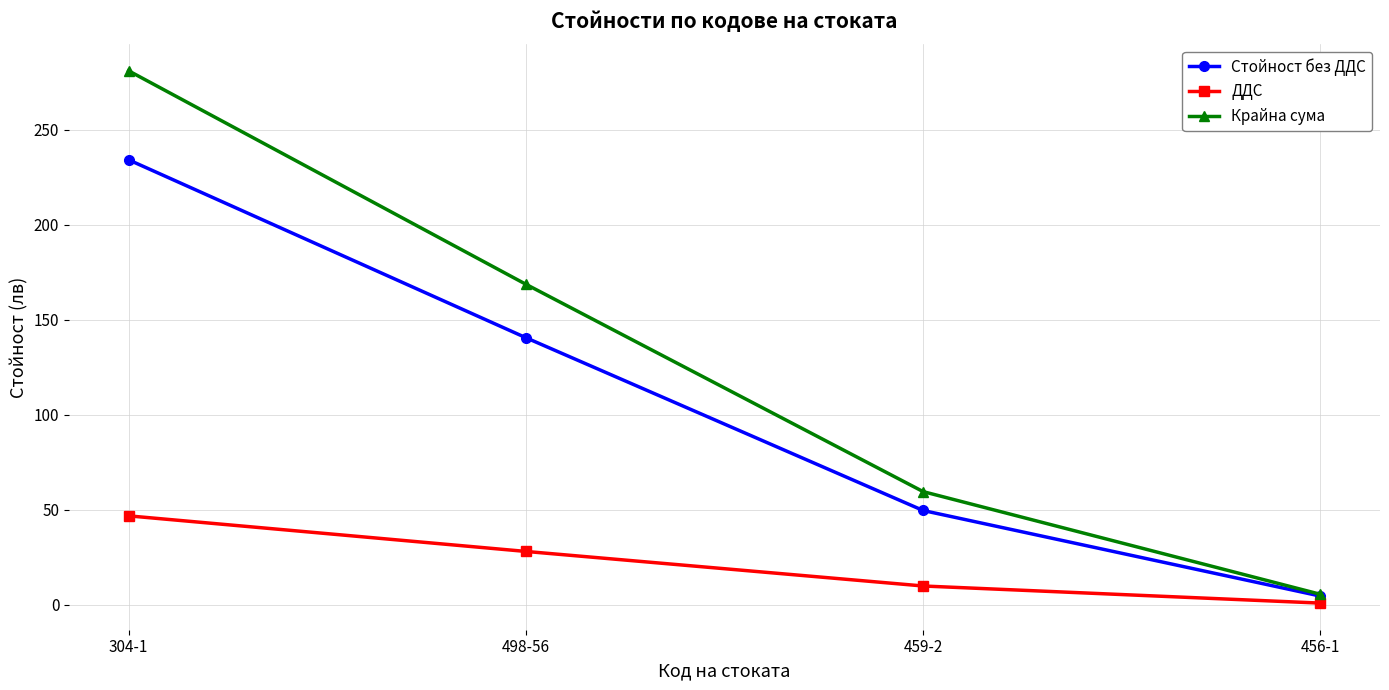

True or false: Крайна сума and ДДС cross at least once.

False